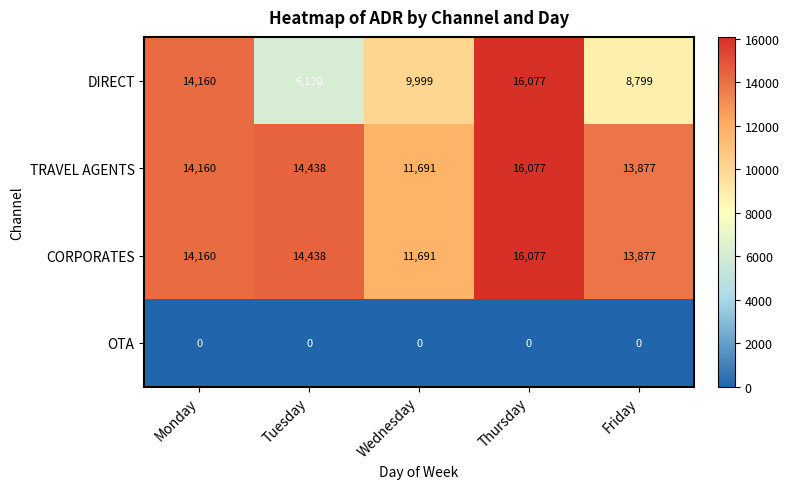

What is the sum of the TRAVEL AGENTS values at Thursday and Wednesday?

27768